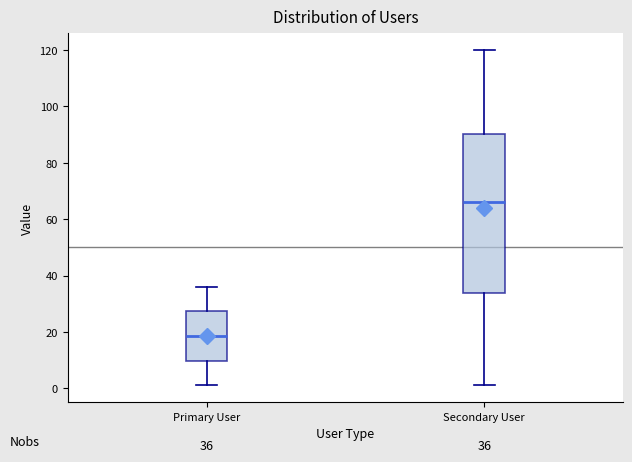

Which box has the lowest median line?

Primary User